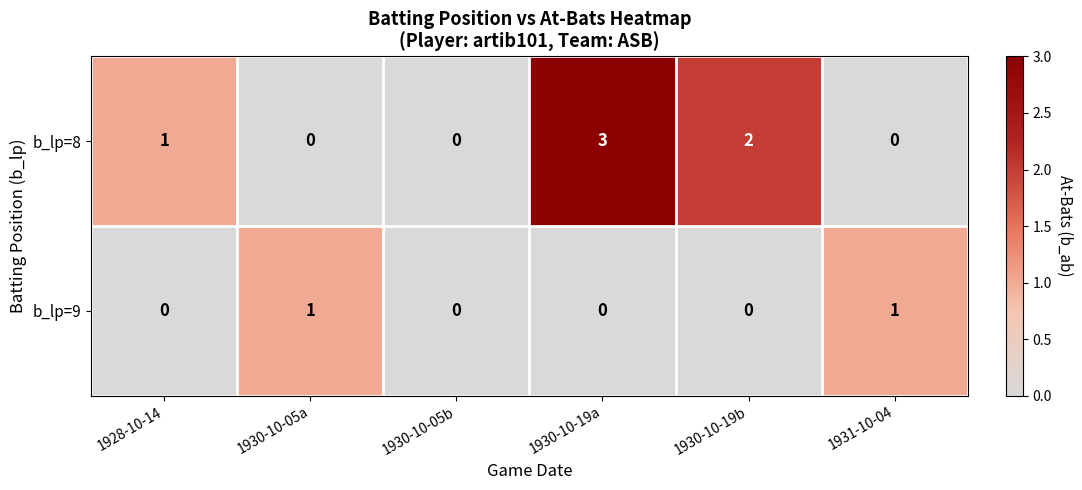

What is the maximum value shown in the chart?

3